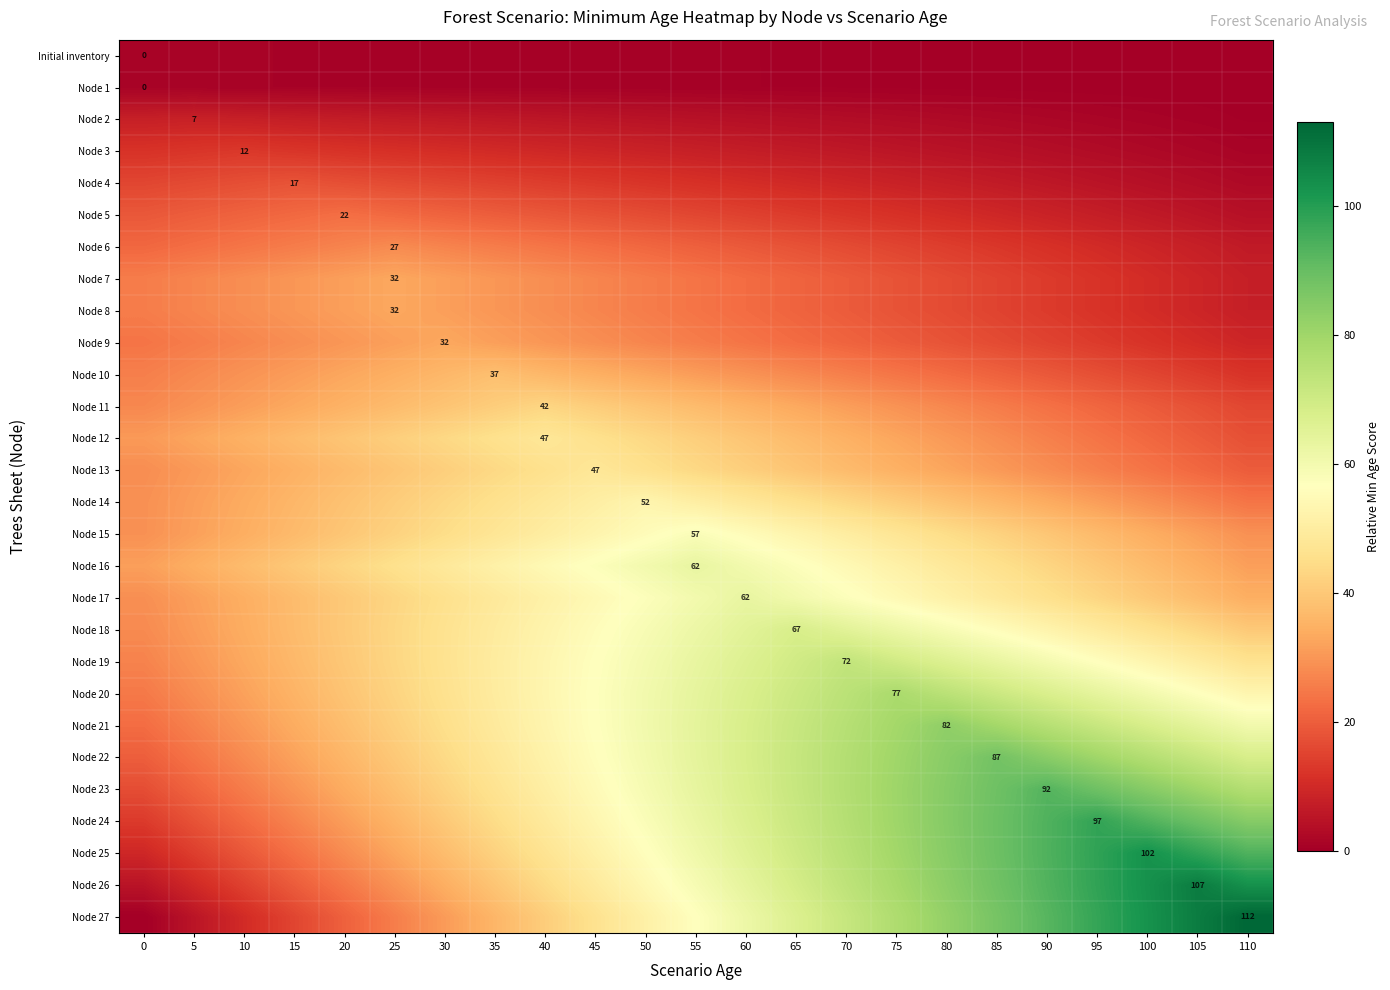

Reading right to left, what are all the values shown in this chart?

row_0: 0.0	0.0	0.1	0.1	0.2	0.2	0.3	0.3	0.4	0.4	0.5	0.5	0.5	0.6	0.6	0.7	0.7	0.8	0.8	0.9	0.9	1.0	1.0
row_1: 0.0	0.0	0.1	0.1	0.2	0.2	0.3	0.3	0.4	0.4	0.5	0.5	0.5	0.6	0.6	0.7	0.7	0.8	0.8	0.9	0.9	1.0	1.0
row_2: 0.4	0.7	1.1	1.5	1.8	2.2	2.5	2.9	3.3	3.6	4.0	4.4	4.7	5.1	5.5	5.8	6.2	6.5	6.9	7.3	7.6	8.0	7.6
row_3: 1.2	1.8	2.4	3.0	3.5	4.1	4.7	5.3	5.9	6.5	7.1	7.7	8.3	8.9	9.5	10.0	10.6	11.2	11.8	12.4	13.0	12.4	11.8
row_4: 2.5	3.3	4.1	4.9	5.7	6.5	7.4	8.2	9.0	9.8	10.6	11.5	12.3	13.1	13.9	14.7	15.5	16.4	17.2	18.0	17.2	16.4	15.5
row_5: 4.2	5.2	6.3	7.3	8.4	9.4	10.5	11.5	12.5	13.6	14.6	15.7	16.7	17.8	18.8	19.9	20.9	22.0	23.0	22.0	20.9	19.9	18.8
row_6: 6.4	7.6	8.9	10.2	11.5	12.7	14.0	15.3	16.5	17.8	19.1	20.4	21.6	22.9	24.2	25.5	26.7	28.0	26.7	25.5	24.2	22.9	21.6
row_7: 7.5	9.0	10.5	12.0	13.5	15.0	16.5	18.0	19.5	21.0	22.5	24.0	25.5	27.0	28.5	30.0	31.5	33.0	31.5	30.0	28.5	27.0	25.5
row_8: 7.5	9.0	10.5	12.0	13.5	15.0	16.5	18.0	19.5	21.0	22.5	24.0	25.5	27.0	28.5	30.0	31.5	33.0	31.5	30.0	28.5	27.0	25.5
row_9: 9.0	10.5	12.0	13.5	15.0	16.5	18.0	19.5	21.0	22.5	24.0	25.5	27.0	28.5	30.0	31.5	33.0	31.5	30.0	28.5	27.0	25.5	24.0
row_10: 12.1	13.8	15.5	17.3	19.0	20.7	22.5	24.2	25.9	27.6	29.4	31.1	32.8	34.5	36.3	38.0	36.3	34.5	32.8	31.1	29.4	27.6	25.9
row_11: 15.6	17.6	19.5	21.5	23.5	25.4	27.4	29.3	31.3	33.2	35.2	37.1	39.1	41.0	43.0	41.0	39.1	37.1	35.2	33.2	31.3	29.3	27.4
row_12: 17.5	19.6	21.8	24.0	26.2	28.4	30.5	32.7	34.9	37.1	39.3	41.5	43.6	45.8	48.0	45.8	43.6	41.5	39.3	37.1	34.9	32.7	30.5
row_13: 19.6	21.8	24.0	26.2	28.4	30.5	32.7	34.9	37.1	39.3	41.5	43.6	45.8	48.0	45.8	43.6	41.5	39.3	37.1	34.9	32.7	30.5	28.4
row_14: 24.1	26.5	28.9	31.3	33.7	36.1	38.5	41.0	43.4	45.8	48.2	50.6	53.0	50.6	48.2	45.8	43.4	41.0	38.5	36.1	33.7	31.3	28.9
row_15: 29.0	31.6	34.3	36.9	39.5	42.2	44.8	47.5	50.1	52.7	55.4	58.0	55.4	52.7	50.1	47.5	44.8	42.2	39.5	36.9	34.3	31.6	29.0
row_16: 31.5	34.4	37.2	40.1	43.0	45.8	48.7	51.5	54.4	57.3	60.1	63.0	60.1	57.3	54.4	51.5	48.7	45.8	43.0	40.1	37.2	34.4	31.5
row_17: 34.4	37.2	40.1	43.0	45.8	48.7	51.5	54.4	57.3	60.1	63.0	60.1	57.3	54.4	51.5	48.7	45.8	43.0	40.1	37.2	34.4	31.5	28.6
row_18: 40.2	43.3	46.4	49.5	52.5	55.6	58.7	61.8	64.9	68.0	64.9	61.8	58.7	55.6	52.5	49.5	46.4	43.3	40.2	37.1	34.0	30.9	27.8
row_19: 46.5	49.8	53.1	56.4	59.7	63.0	66.4	69.7	73.0	69.7	66.4	63.0	59.7	56.4	53.1	49.8	46.5	43.1	39.8	36.5	33.2	29.9	26.5
row_20: 53.2	56.7	60.3	63.8	67.4	70.9	74.5	78.0	74.5	70.9	67.4	63.8	60.3	56.7	53.2	49.6	46.1	42.5	39.0	35.5	31.9	28.4	24.8
row_21: 60.4	64.1	67.9	71.7	75.5	79.2	83.0	79.2	75.5	71.7	67.9	64.1	60.4	56.6	52.8	49.0	45.3	41.5	37.7	34.0	30.2	26.4	22.6
row_22: 68.0	72.0	76.0	80.0	84.0	88.0	84.0	80.0	76.0	72.0	68.0	64.0	60.0	56.0	52.0	48.0	44.0	40.0	36.0	32.0	28.0	24.0	20.0
row_23: 76.1	80.3	84.5	88.8	93.0	88.8	84.5	80.3	76.1	71.9	67.6	63.4	59.2	55.0	50.7	46.5	42.3	38.0	33.8	29.6	25.4	21.1	16.9
row_24: 84.6	89.1	93.5	98.0	93.5	89.1	84.6	80.2	75.7	71.3	66.8	62.4	57.9	53.5	49.0	44.5	40.1	35.6	31.2	26.7	22.3	17.8	13.4
row_25: 93.6	98.3	103.0	98.3	93.6	89.0	84.3	79.6	74.9	70.2	65.5	60.9	56.2	51.5	46.8	42.1	37.5	32.8	28.1	23.4	18.7	14.0	9.4
row_26: 103.1	108.0	103.1	98.2	93.3	88.4	83.5	78.5	73.6	68.7	63.8	58.9	54.0	49.1	44.2	39.3	34.4	29.5	24.5	19.6	14.7	9.8	4.9
row_27: 113.0	107.9	102.7	97.6	92.5	87.3	82.2	77.0	71.9	66.8	61.6	56.5	51.4	46.2	41.1	36.0	30.8	25.7	20.5	15.4	10.3	5.1	0.0